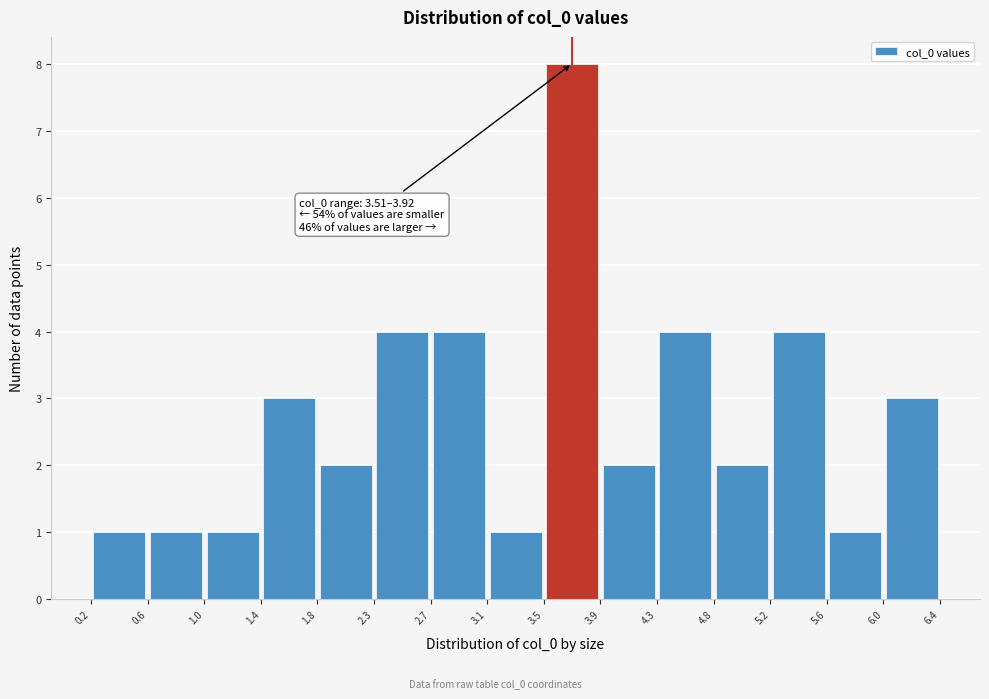

Which range on the x-axis has the tallest bar?

3.5 to 3.9